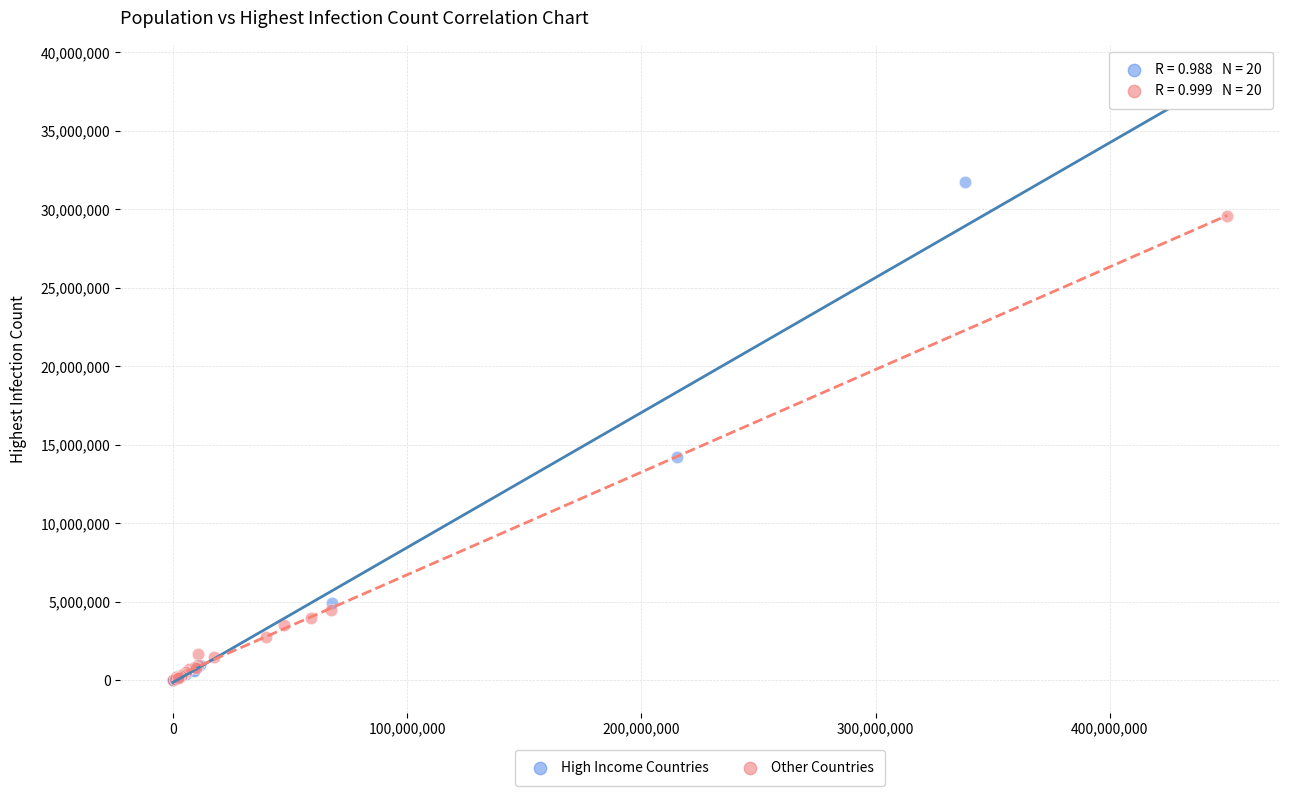

What are all the series names shown in the legend?

High Income Countries, Other Countries